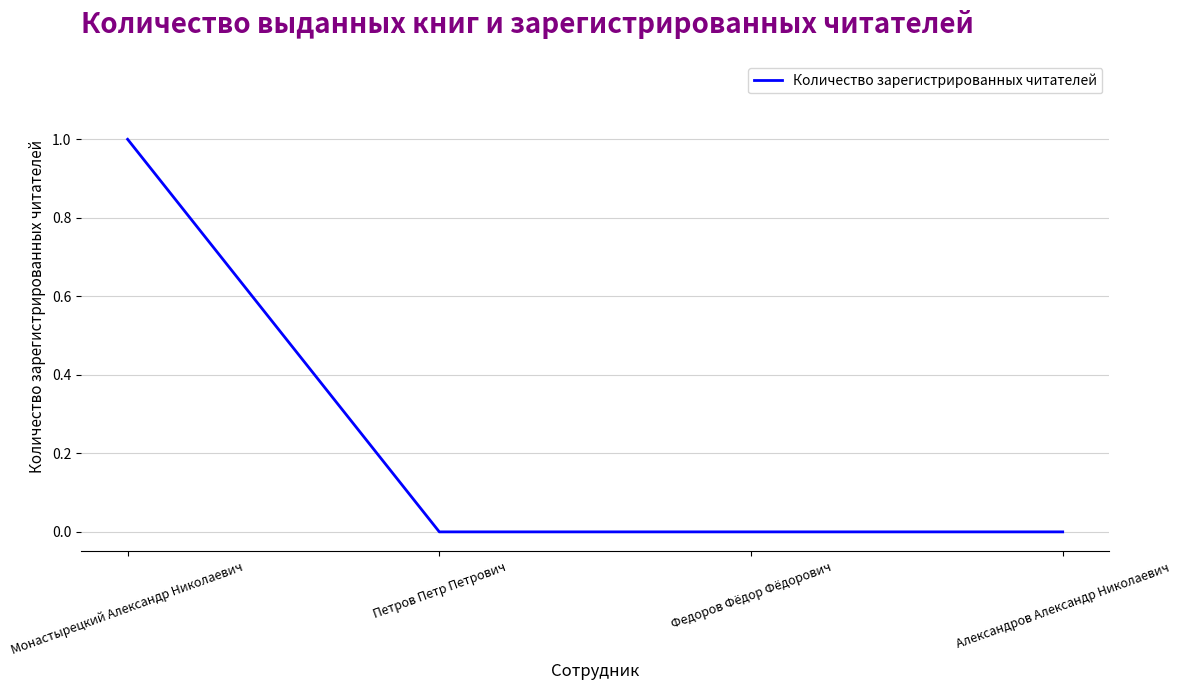

True or false: the data shows 1 at Федоров Фёдор Фёдорович.

False